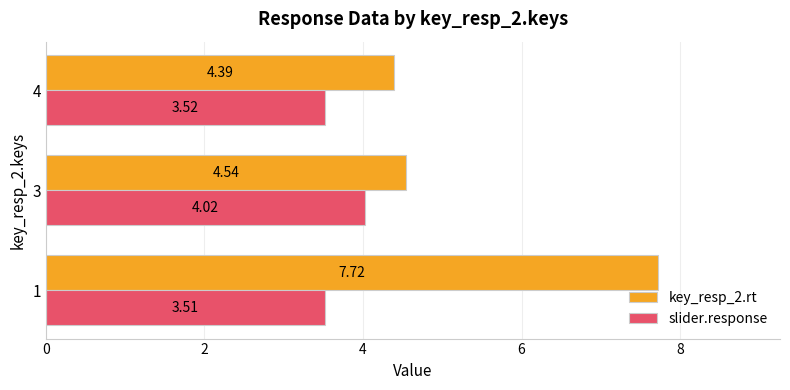

What is the difference between the maximum and minimum values in the key_resp_2.rt series?

3.3